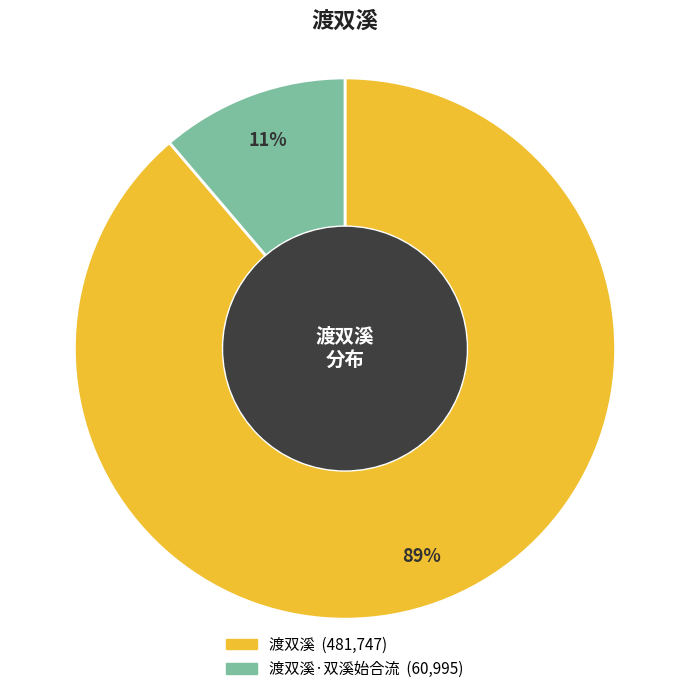

To the nearest percent, what is the average slice percentage?

50%